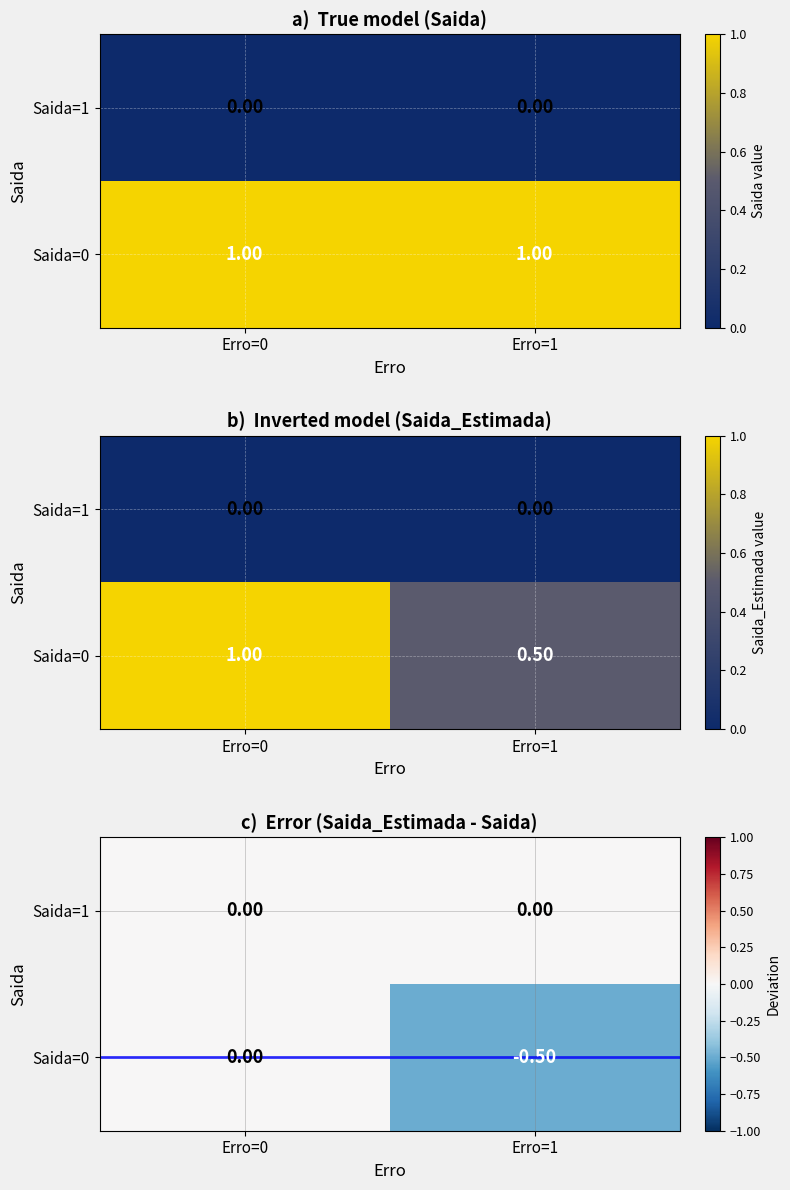

Which label corresponds to the largest value in the chart?

Erro=0